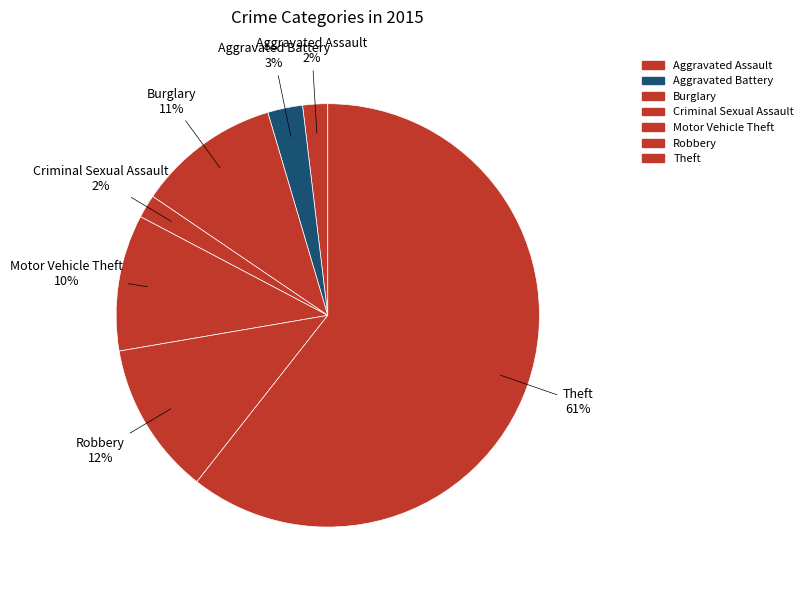

Do Motor Vehicle Theft and Aggravated Battery together represent more than half of the pie?

No